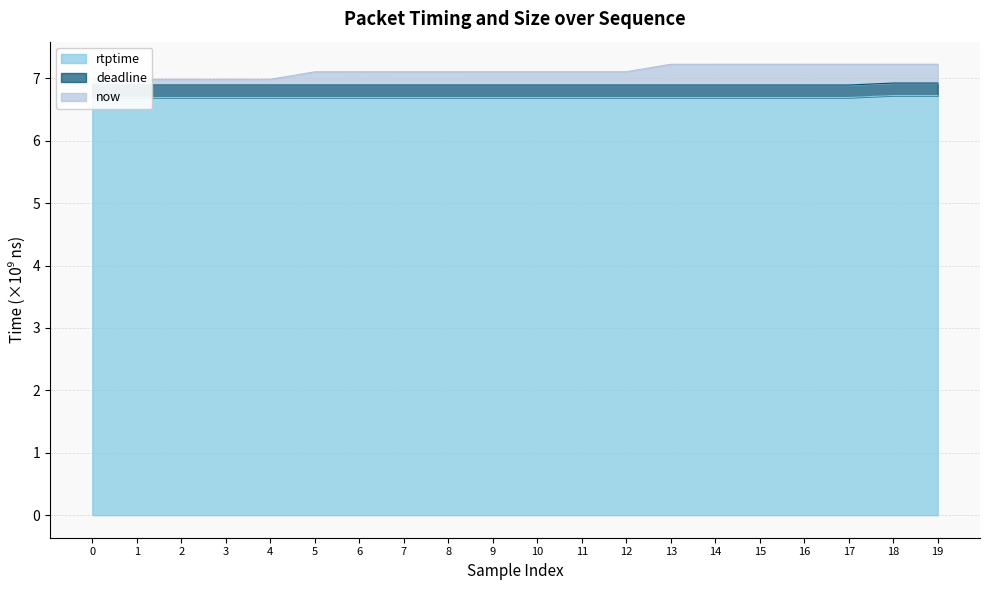

What is the minimum value shown in the chart?

6.7